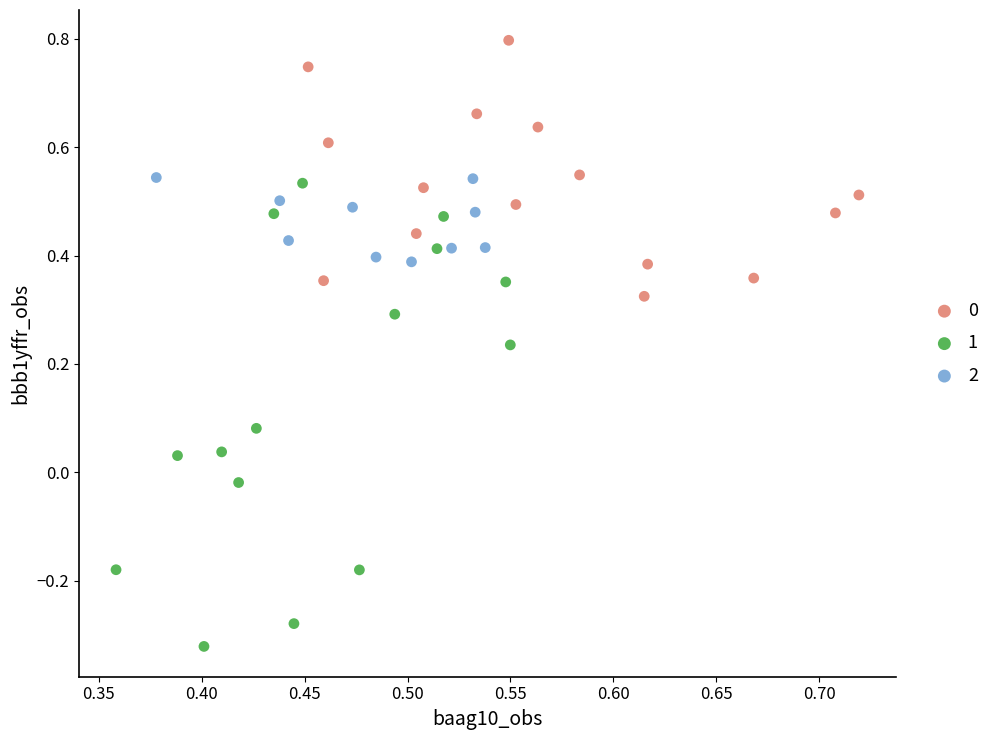

Which series has the largest Y range (max minus min)?

1